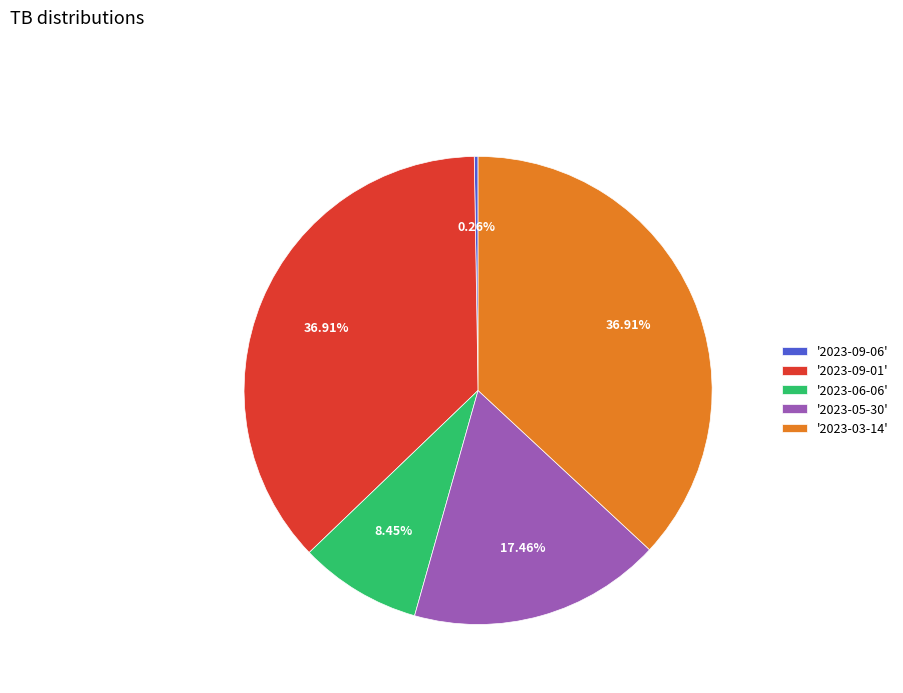

Is '2023-09-01' the majority of the pie?

No